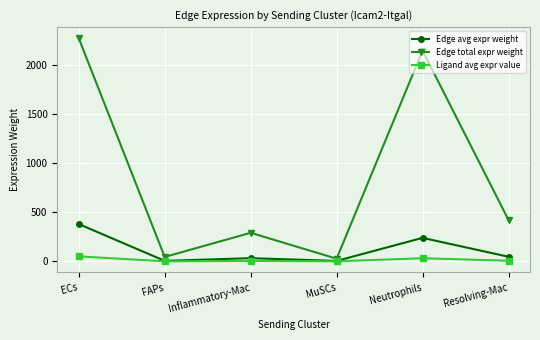

Is this an area chart (filled region under the line)?

No